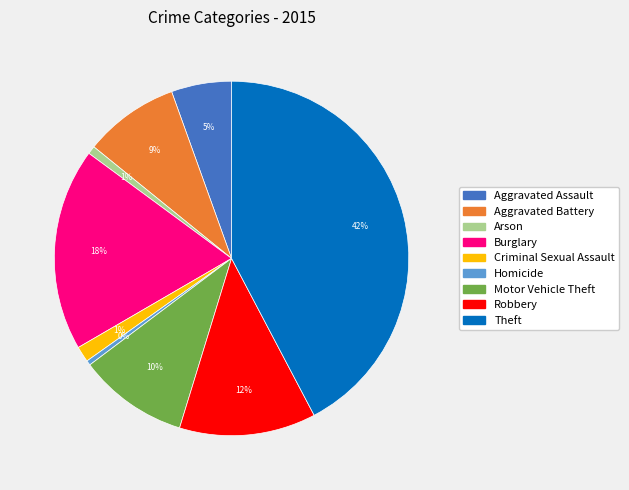

How many segments does this pie chart have?

9